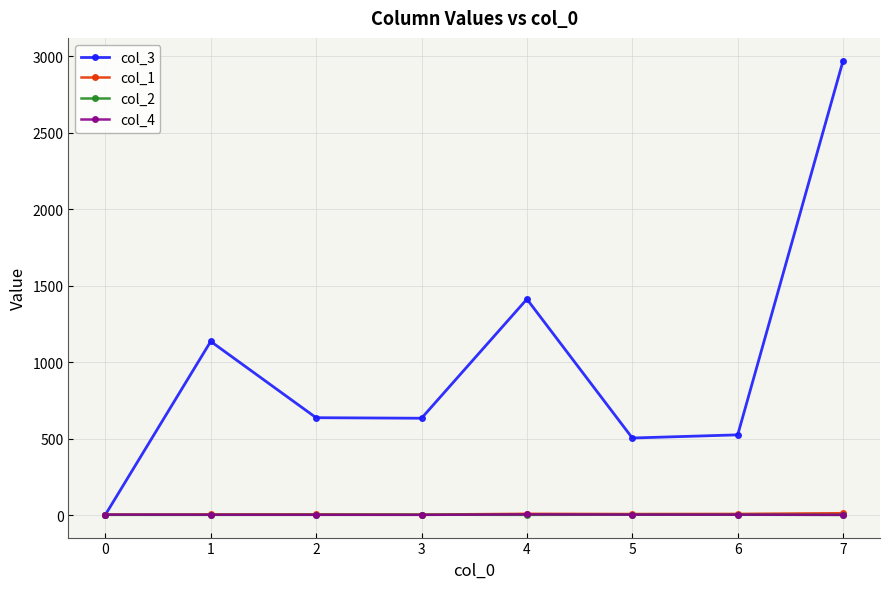

What is the maximum value shown in the chart?

2972.0